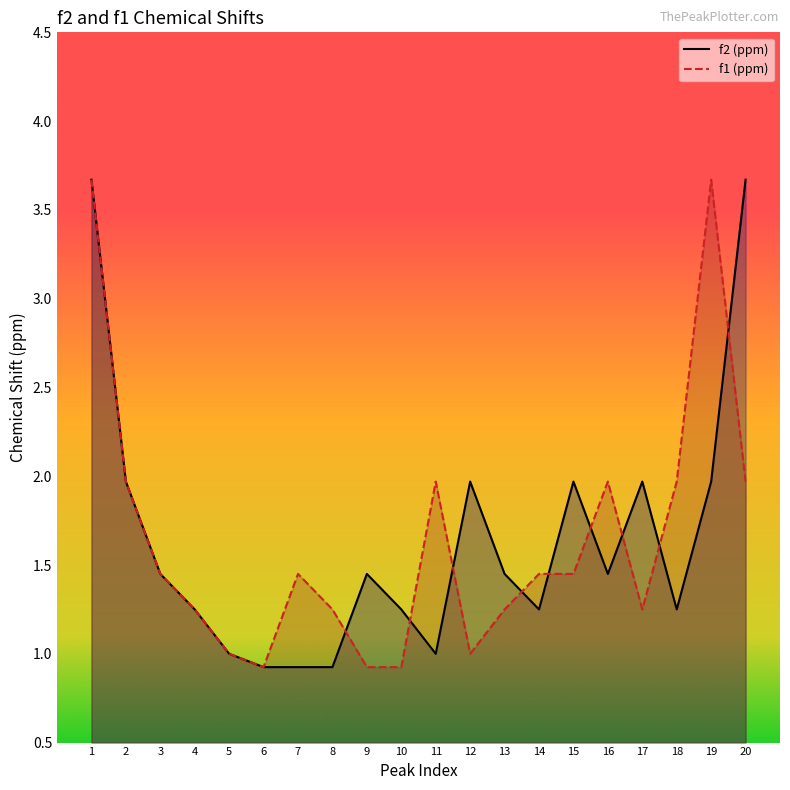

What is the value of the f2 (ppm) point at the 18th from the left?

1.2